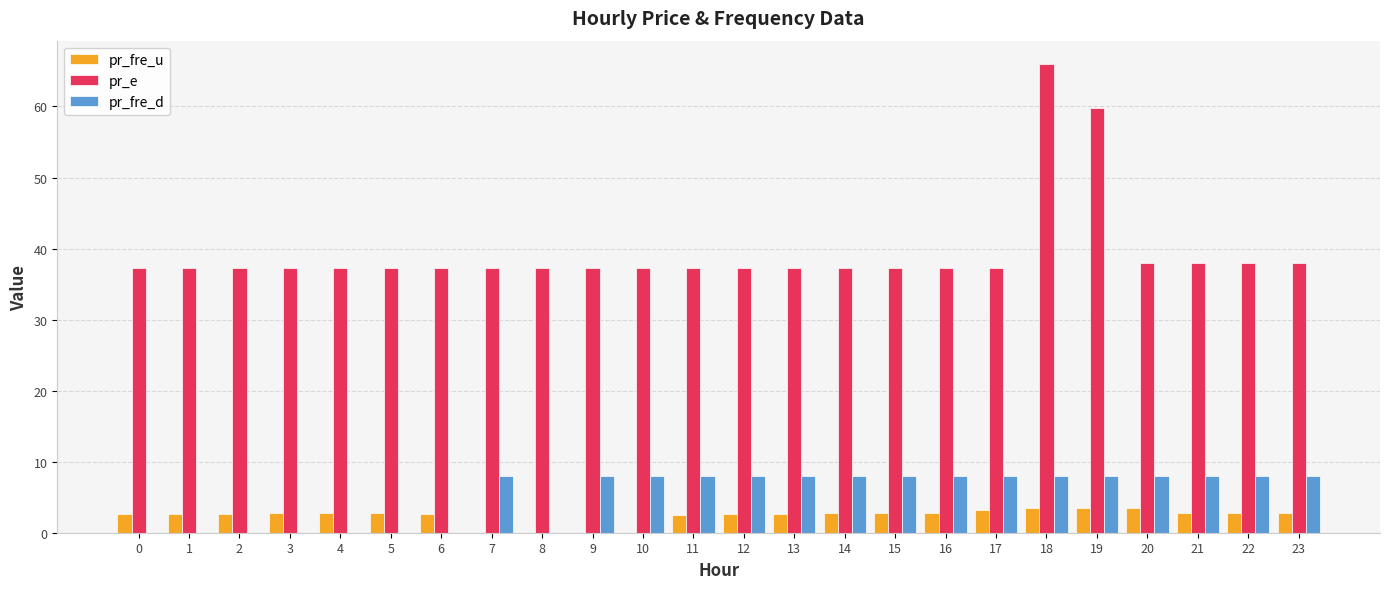

At which category does the chart reach its peak across all series?

18